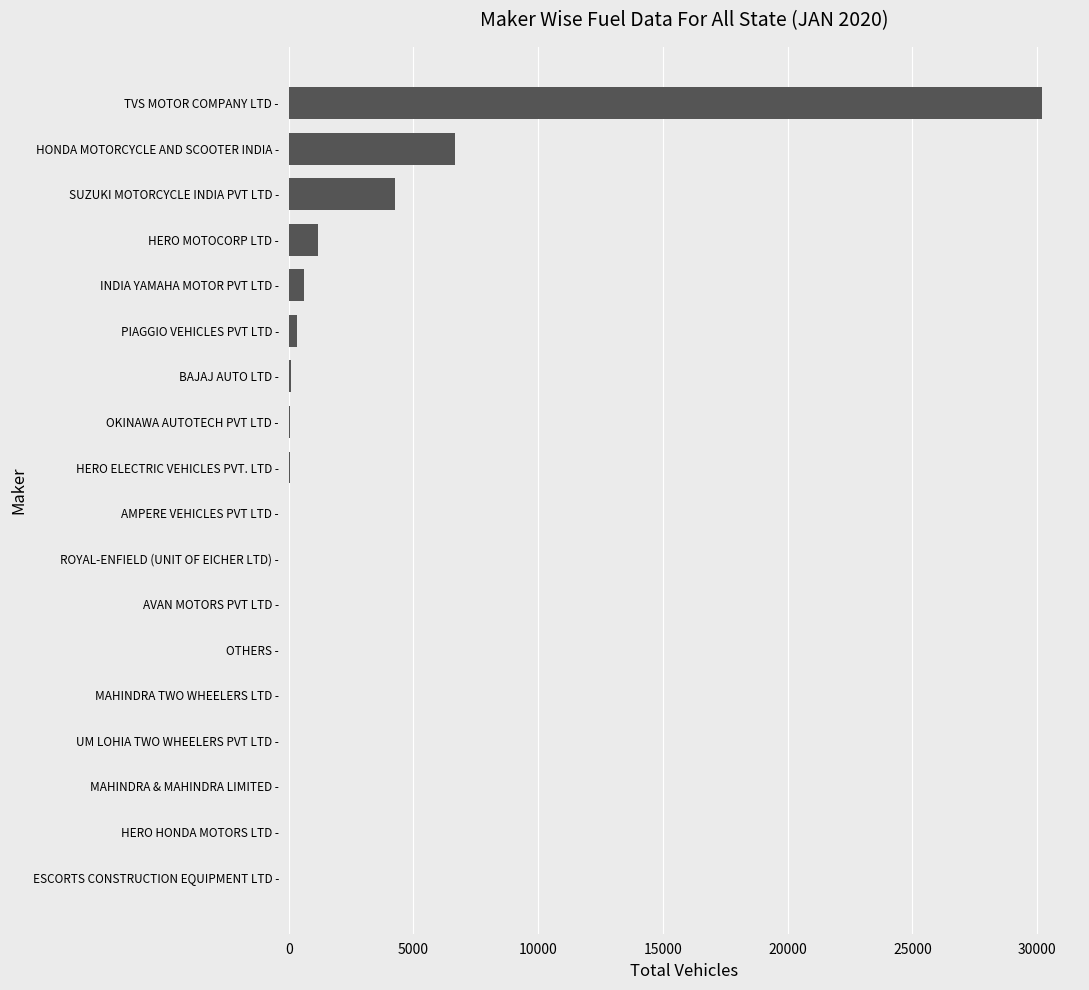

Where is the data nearest to the value 15102?

HONDA MOTORCYCLE AND SCOOTER INDIA -